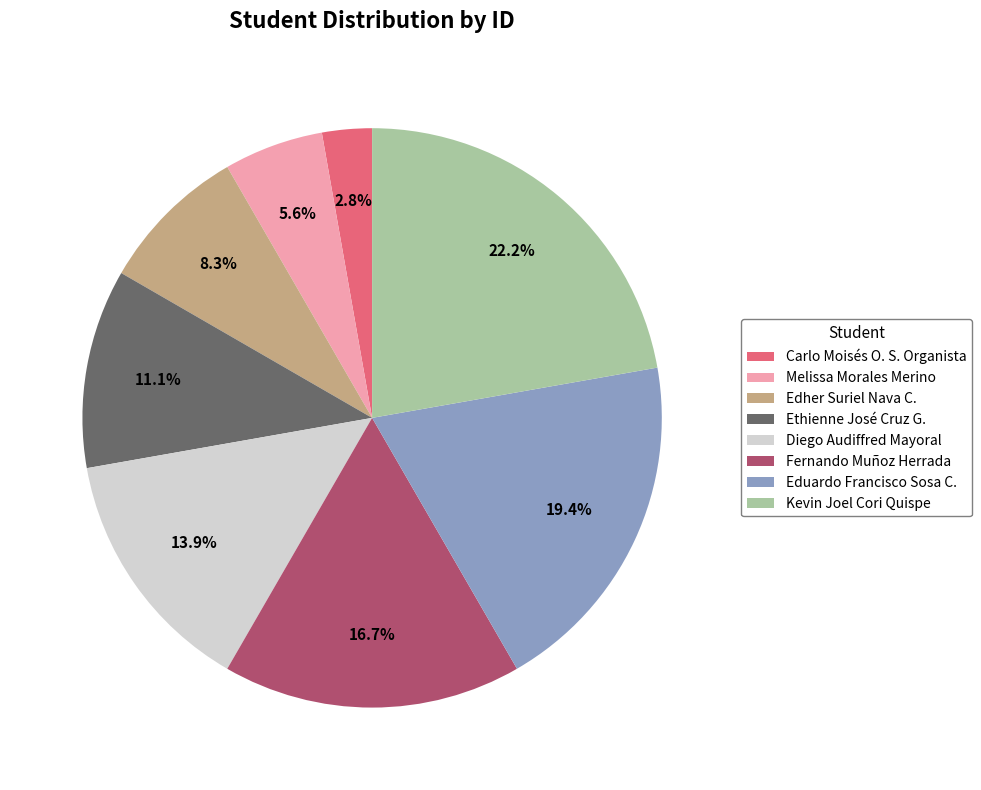

How many slices are in this pie chart?

8